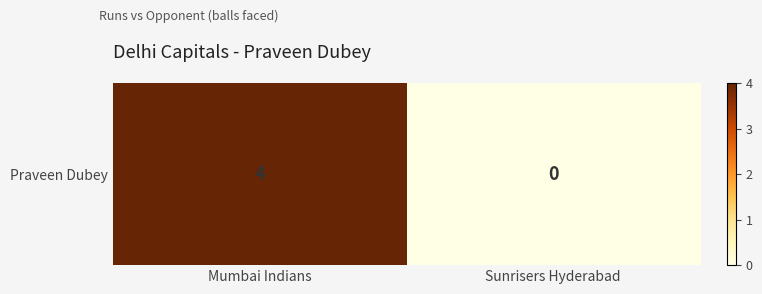

What is the sum of the values at Mumbai Indians and Sunrisers Hyderabad?

4